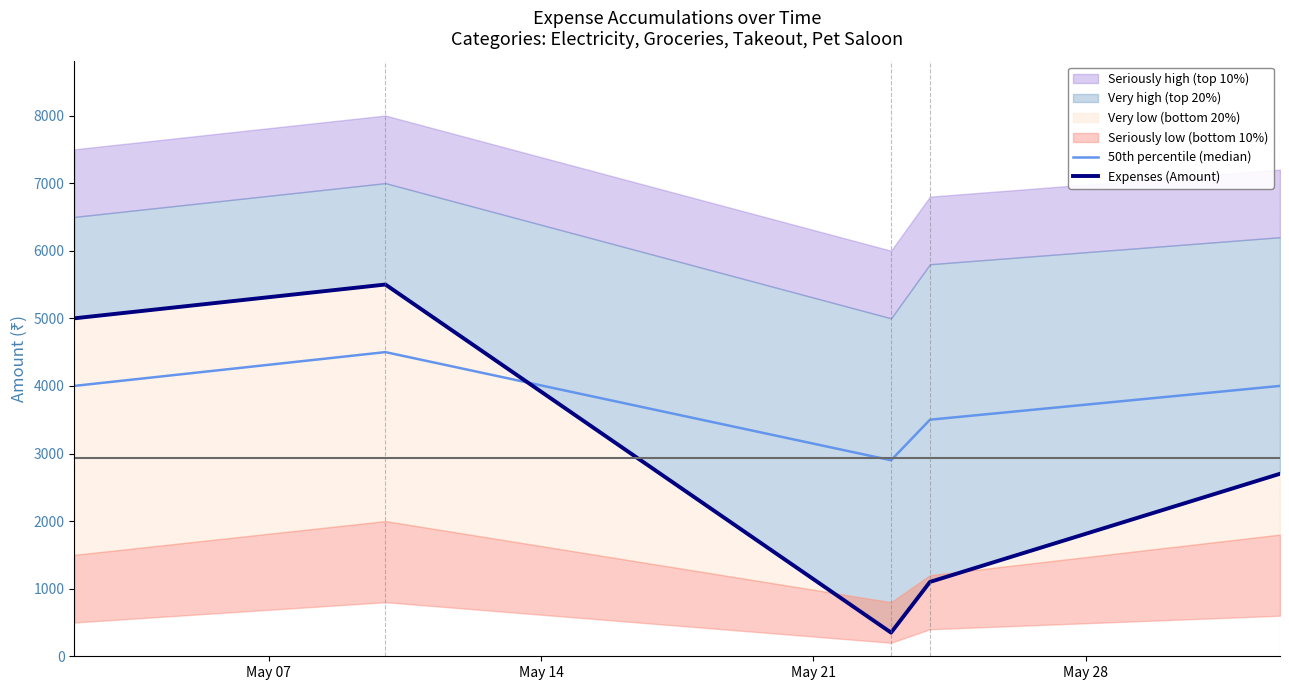

Rank the series by their maximum value, from lowest to highest.

50th percentile (median), Expenses (Amount)